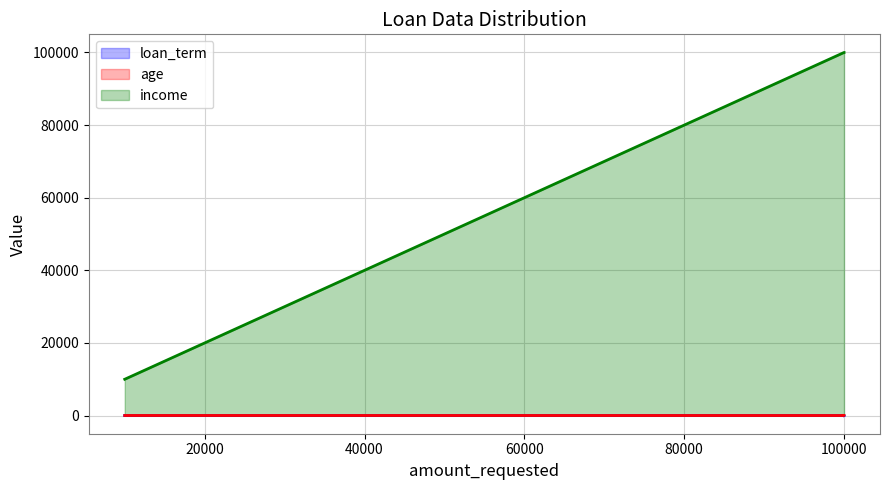

At 100000, list the series in order from smallest to largest.

loan_term, age, income